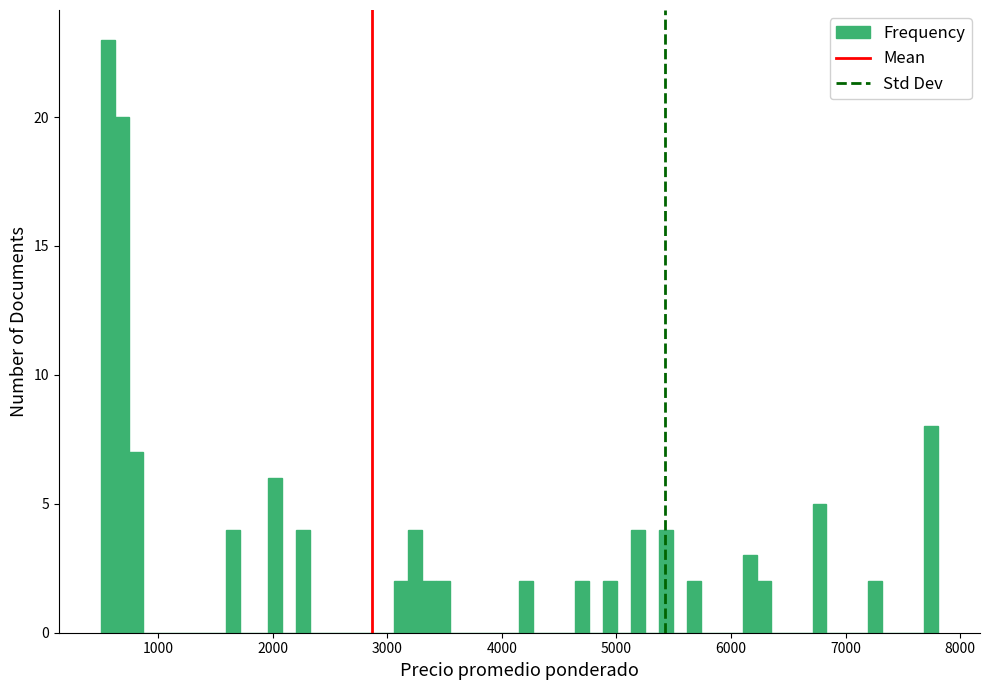

Read against the x-axis, roughly where is the centre of the tallest bar?

600